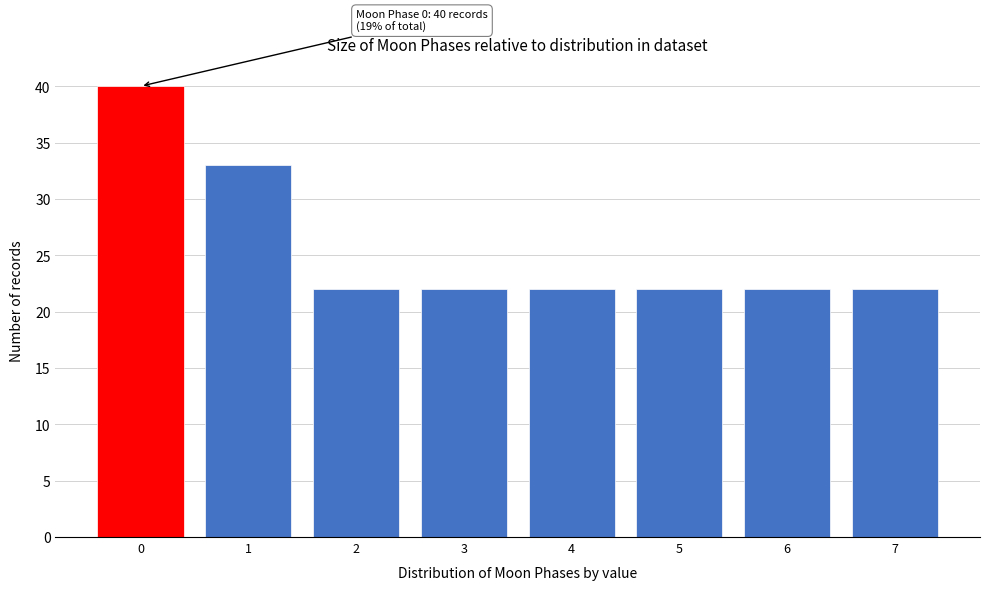

Reading right to left, list all the values displayed in this chart.

22	22	22	22	22	22	33	40